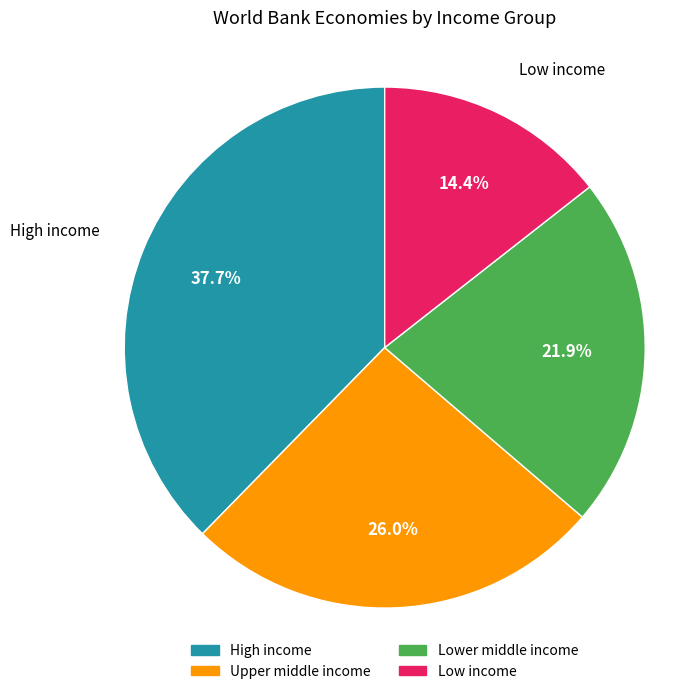

Rank the categories by value from lowest to highest.

Low income, Lower middle income, Upper middle income, High income